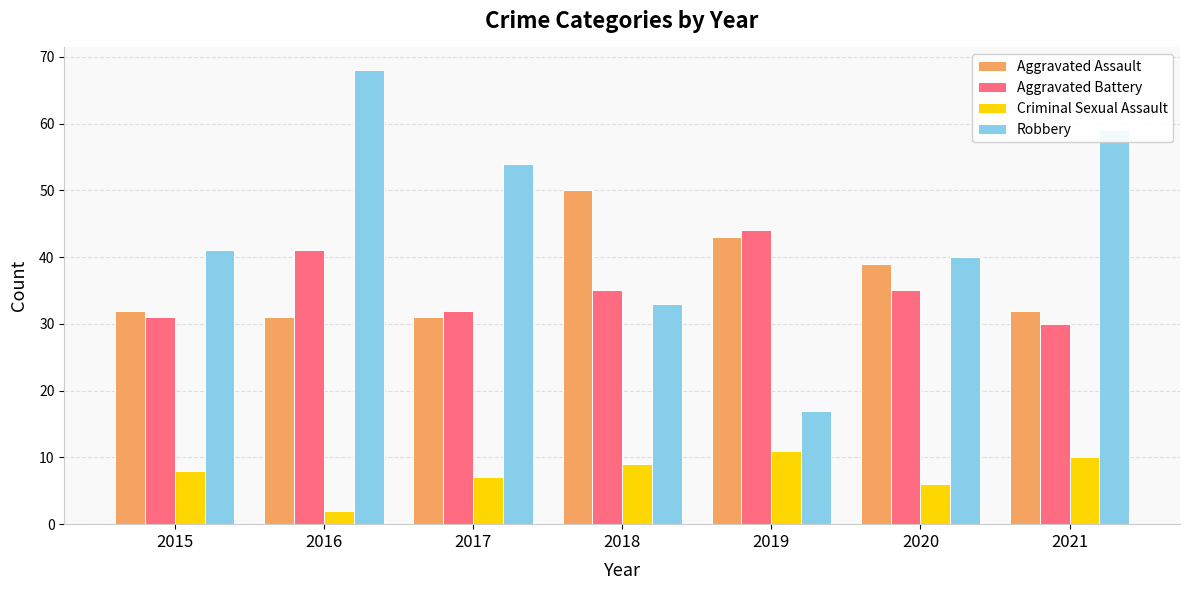

What is the sum of the Aggravated Battery values at 2019 and 2017?

76